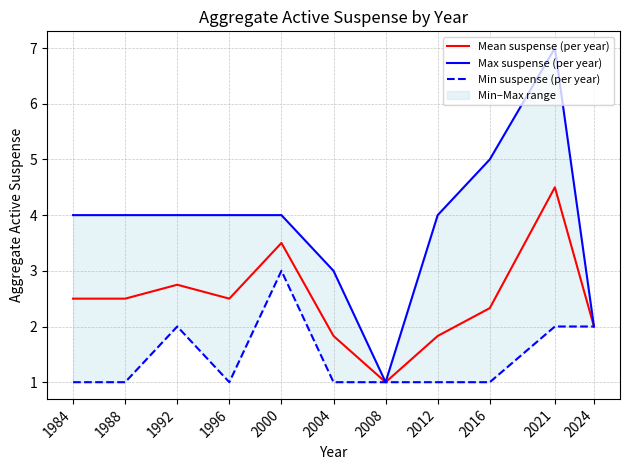

What is the sum of all Max suspense (per year) values?

42.0